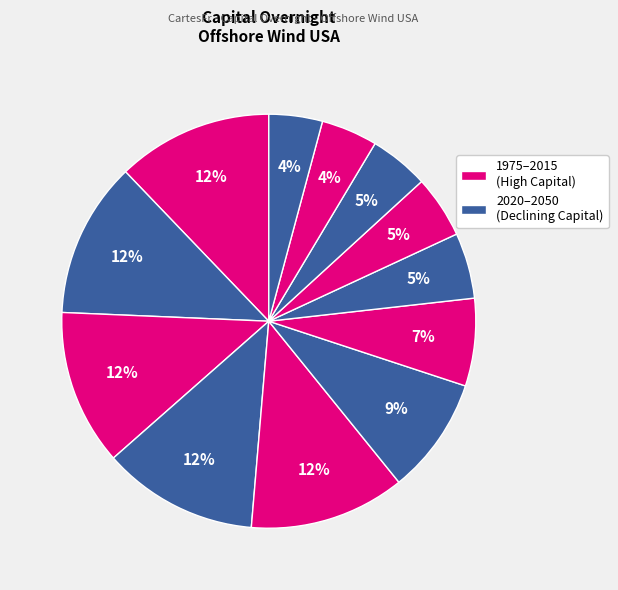

How many segments does this pie chart have?

12